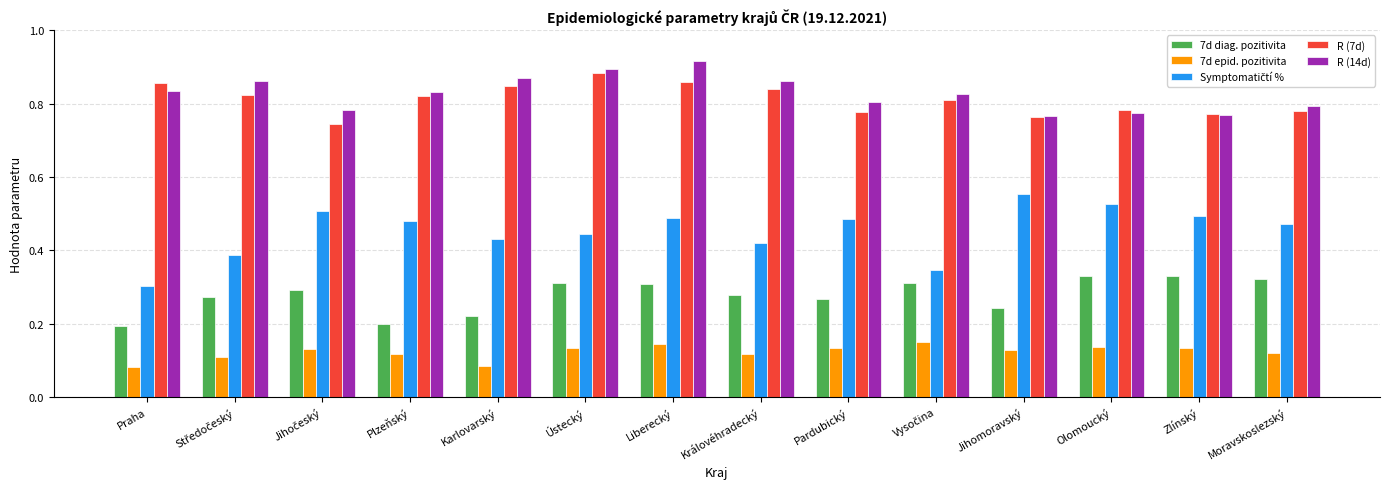

At how many categories does at least one series exceed 0?

14